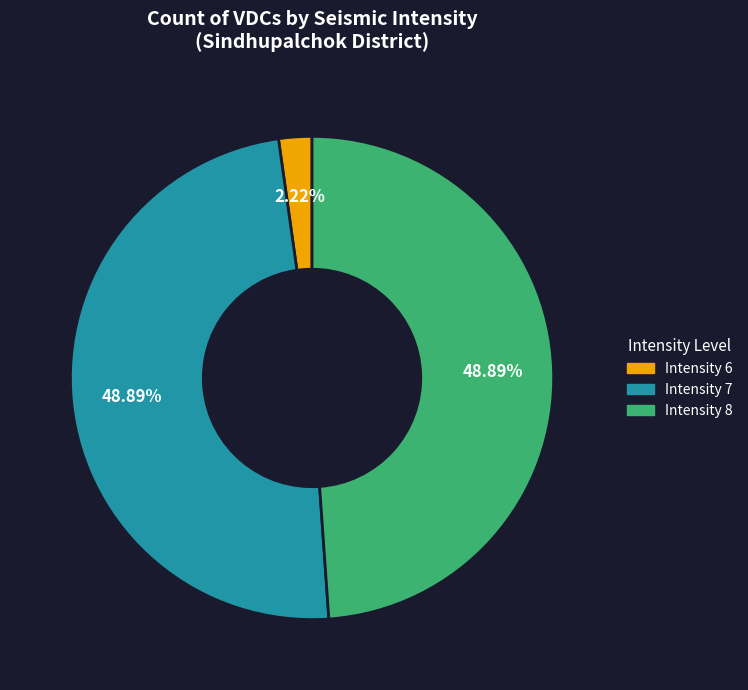

Is there a majority slice in this chart?

No